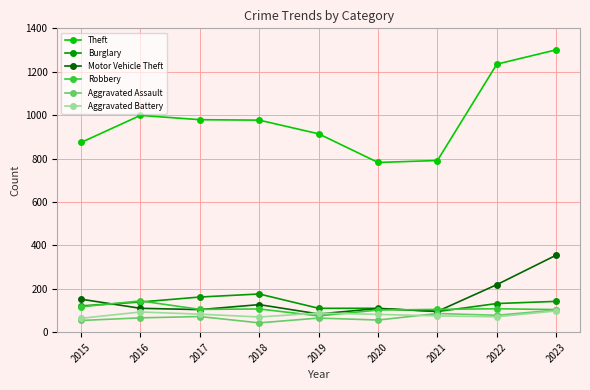

What is the value of the Theft point at the 3rd from the left?

979